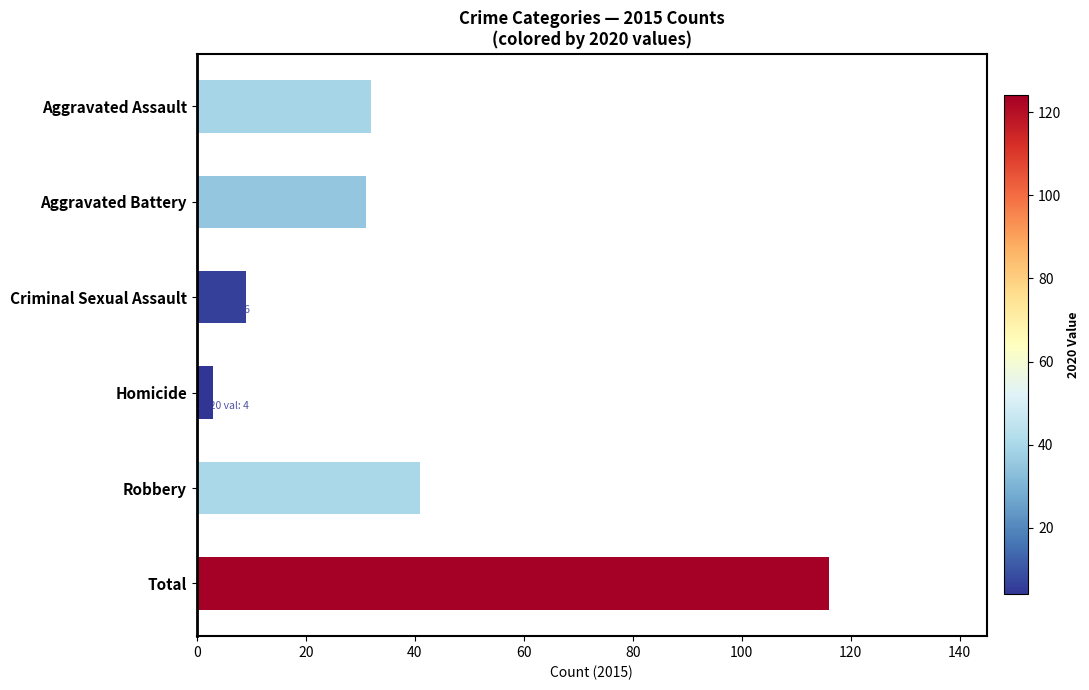

Reading bottom to top, list all the values displayed in this chart.

Total=116	Robbery=41	Homicide=3	Criminal Sexual Assault=9	Aggravated Battery=31	Aggravated Assault=32